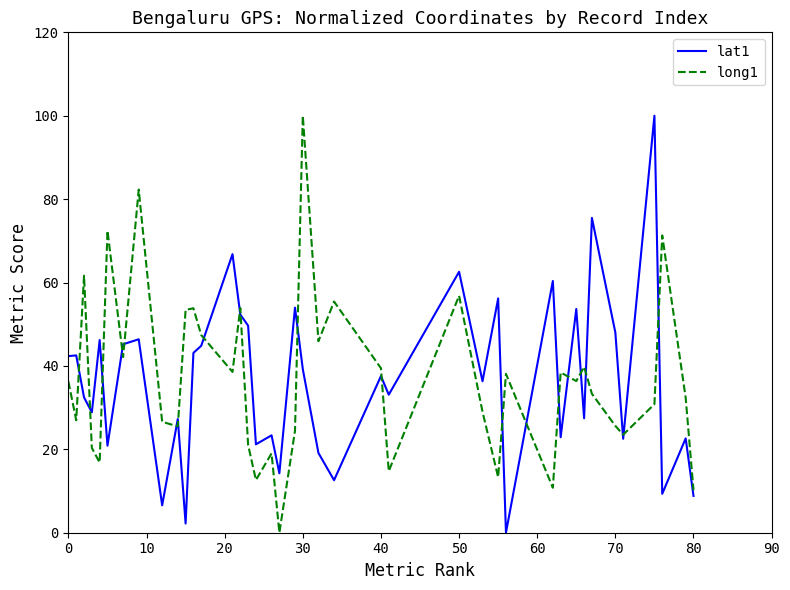

What are all the series names shown in the legend?

lat1, long1